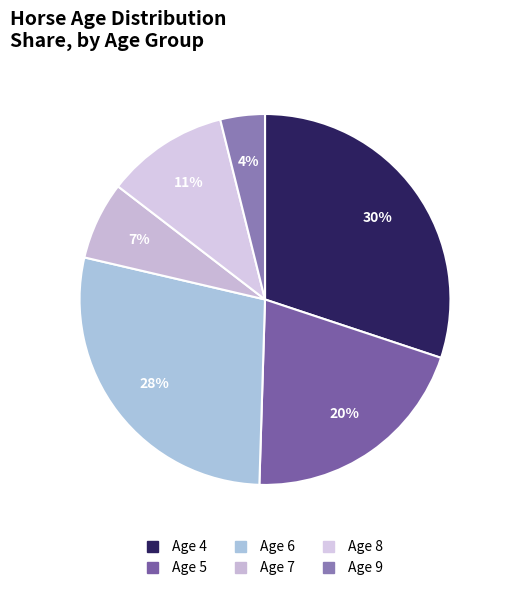

How many segments does this pie chart have?

6